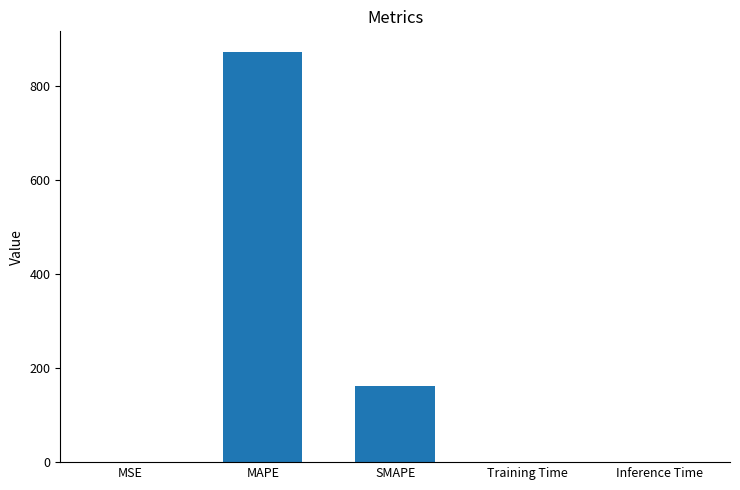

What is the greatest value displayed?

872.9